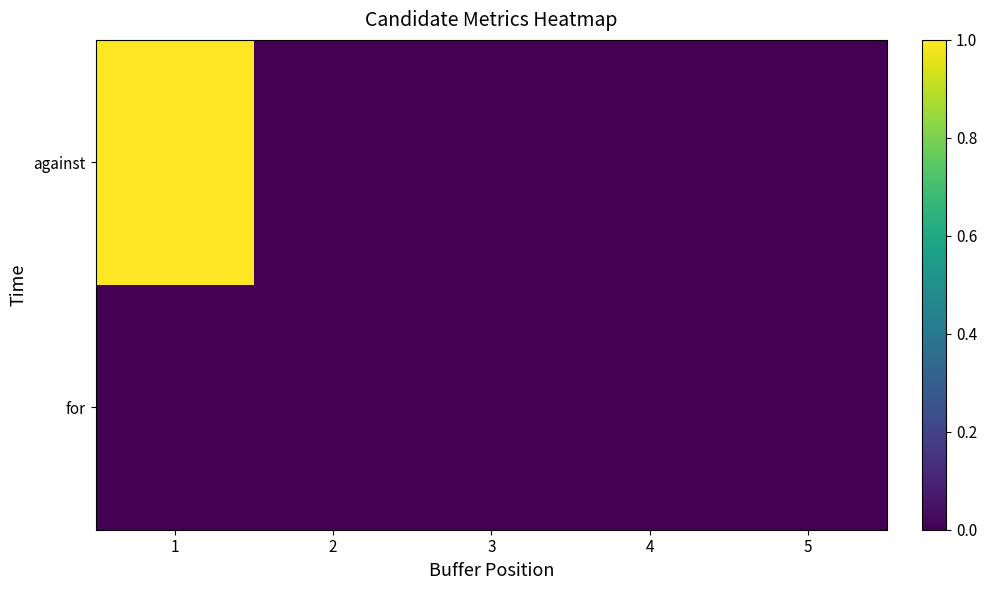

Rank the series by their average value, from highest to lowest.

against, for